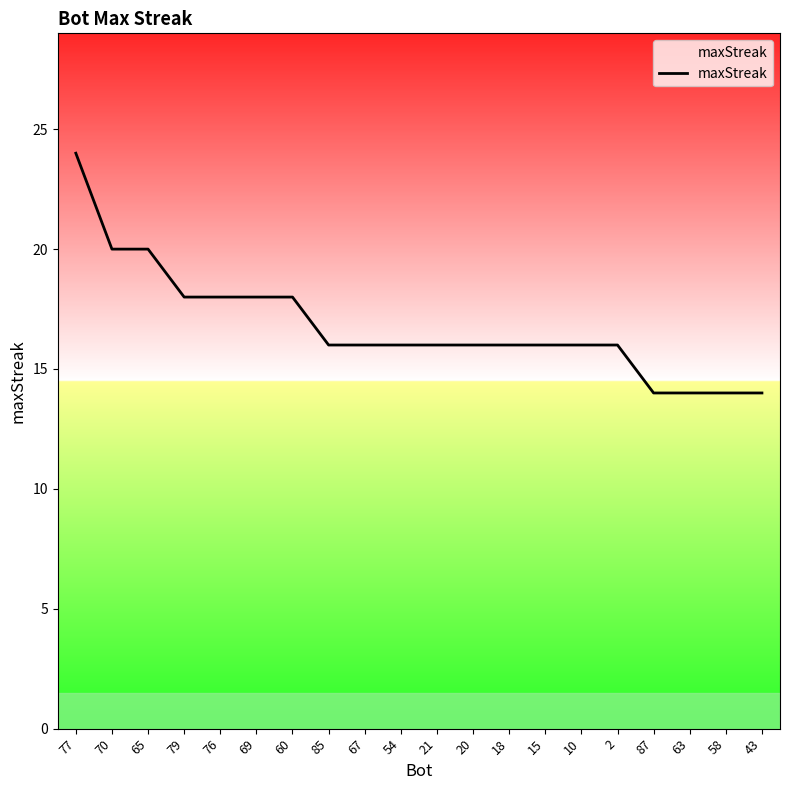

What is the sum of all values?

336